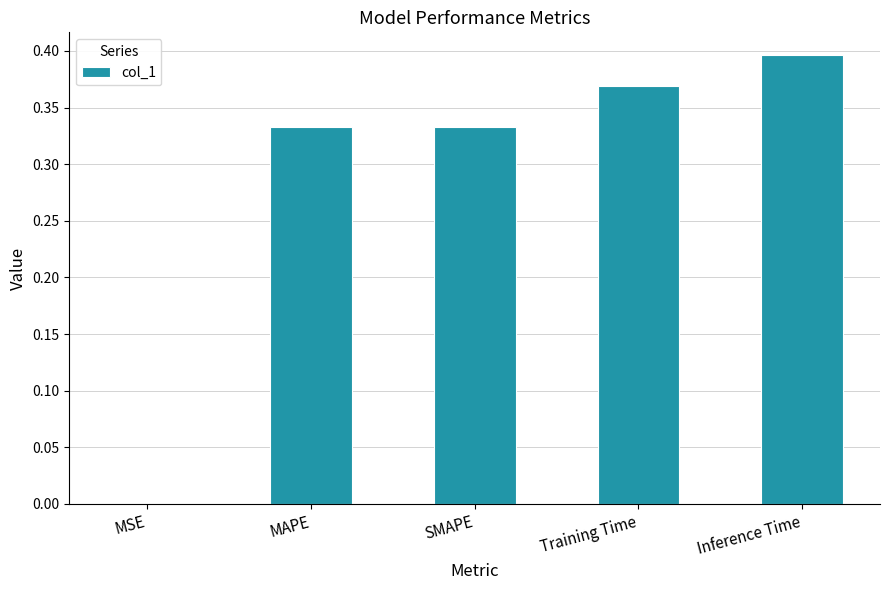

True or false: the data shows 0.4 at Inference Time.

True